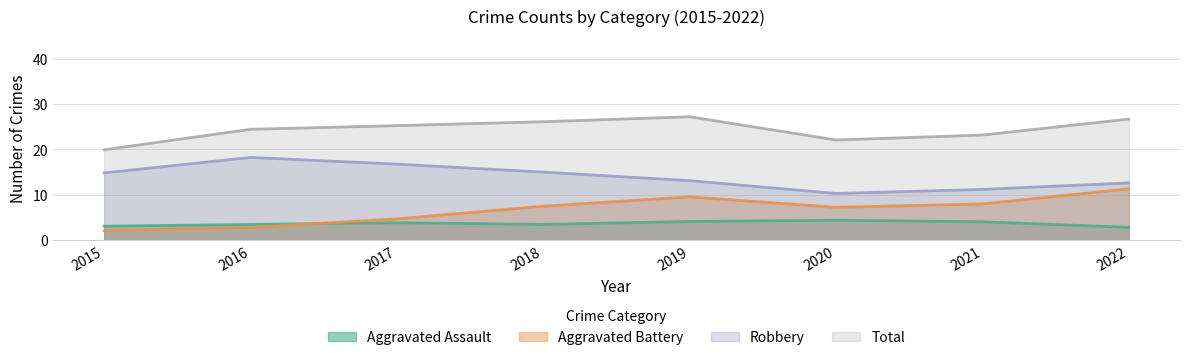

What is the sum of the Aggravated Assault values at 2019 and 2021?

8.1